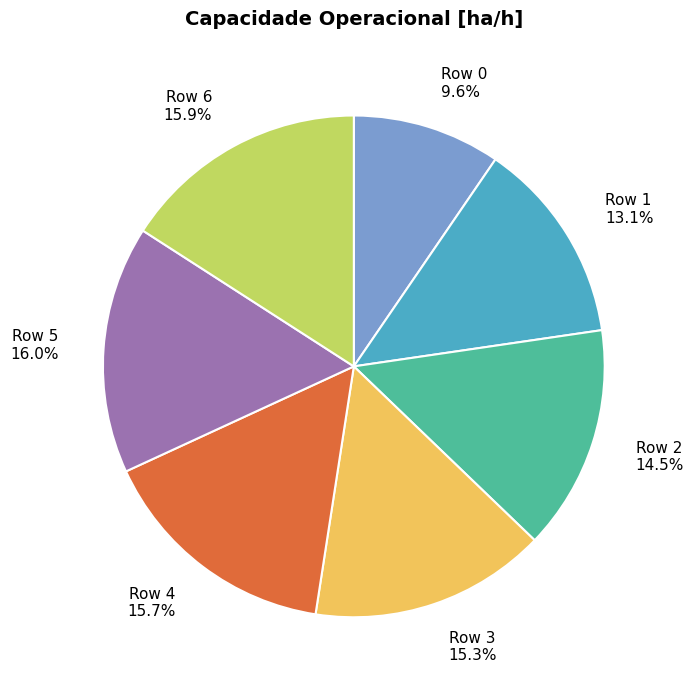

Does any single category account for the majority?

No